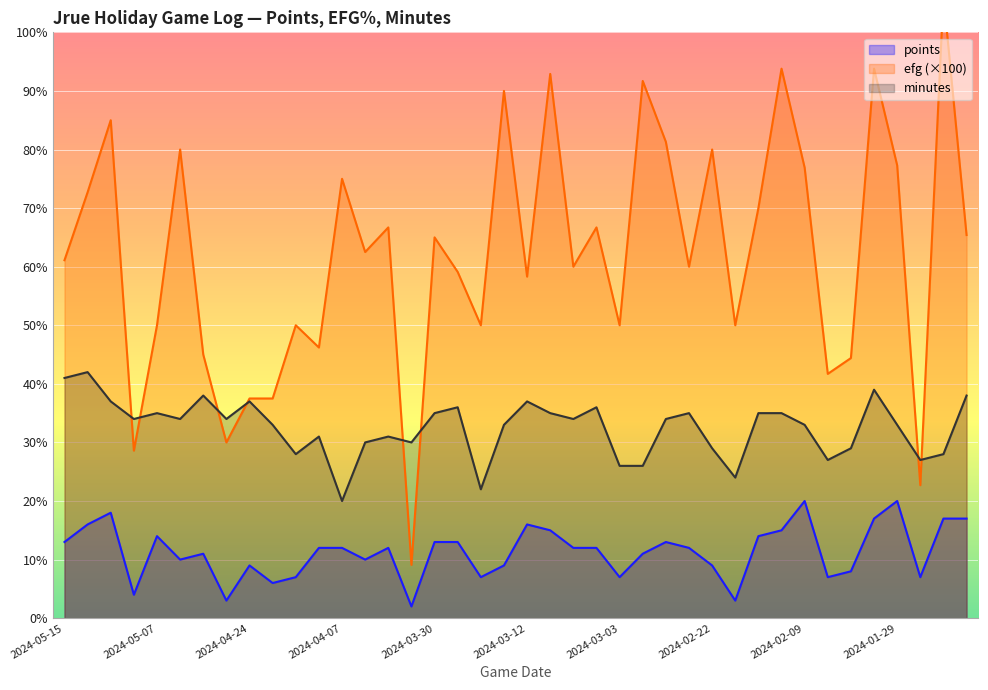

Reading left to right, what are all the values shown in this chart?

points: 2024-05-15=13.0	2024-05-13=16.0	2024-05-11=18.0	2024-05-09=4.0	2024-05-07=14.0	2024-05-01=10.0	2024-04-29=11.0	2024-04-27=3.0	2024-04-24=9.0	2024-04-21=6.0	2024-04-11=7.0	2024-04-09=12.0	2024-04-07=12.0	2024-04-05=10.0	2024-04-03=12.0	2024-04-01=2.0	2024-03-30=13.0	2024-03-28=13.0	2024-03-17=7.0	2024-03-14=9.0	2024-03-12=16.0	2024-03-09=15.0	2024-03-07=12.0	2024-03-05=12.0	2024-03-03=7.0	2024-03-01=11.0	2024-02-27=13.0	2024-02-24=12.0	2024-02-22=9.0	2024-02-14=3.0	2024-02-13=14.0	2024-02-11=15.0	2024-02-09=20.0	2024-02-04=7.0	2024-02-01=8.0	2024-01-30=17.0	2024-01-29=20.0	2024-01-27=7.0	2024-01-25=17.0	2024-01-22=17.0
efg: 2024-05-15=61.1	2024-05-13=72.7	2024-05-11=85.0	2024-05-09=28.6	2024-05-07=50.0	2024-05-01=80.0	2024-04-29=45.0	2024-04-27=30.0	2024-04-24=37.5	2024-04-21=37.5	2024-04-11=50.0	2024-04-09=46.2	2024-04-07=75.0	2024-04-05=62.5	2024-04-03=66.7	2024-04-01=9.1	2024-03-30=65.0	2024-03-28=59.1	2024-03-17=50.0	2024-03-14=90.0	2024-03-12=58.3	2024-03-09=92.9	2024-03-07=60.0	2024-03-05=66.7	2024-03-03=50.0	2024-03-01=91.7	2024-02-27=81.3	2024-02-24=60.0	2024-02-22=80.0	2024-02-14=50.0	2024-02-13=70.0	2024-02-11=93.8	2024-02-09=76.9	2024-02-04=41.7	2024-02-01=44.4	2024-01-30=93.8	2024-01-29=77.3	2024-01-27=22.7	2024-01-25=106.3	2024-01-22=65.4
minutes: 2024-05-15=41.0	2024-05-13=42.0	2024-05-11=37.0	2024-05-09=34.0	2024-05-07=35.0	2024-05-01=34.0	2024-04-29=38.0	2024-04-27=34.0	2024-04-24=37.0	2024-04-21=33.0	2024-04-11=28.0	2024-04-09=31.0	2024-04-07=20.0	2024-04-05=30.0	2024-04-03=31.0	2024-04-01=30.0	2024-03-30=35.0	2024-03-28=36.0	2024-03-17=22.0	2024-03-14=33.0	2024-03-12=37.0	2024-03-09=35.0	2024-03-07=34.0	2024-03-05=36.0	2024-03-03=26.0	2024-03-01=26.0	2024-02-27=34.0	2024-02-24=35.0	2024-02-22=29.0	2024-02-14=24.0	2024-02-13=35.0	2024-02-11=35.0	2024-02-09=33.0	2024-02-04=27.0	2024-02-01=29.0	2024-01-30=39.0	2024-01-29=33.0	2024-01-27=27.0	2024-01-25=28.0	2024-01-22=38.0